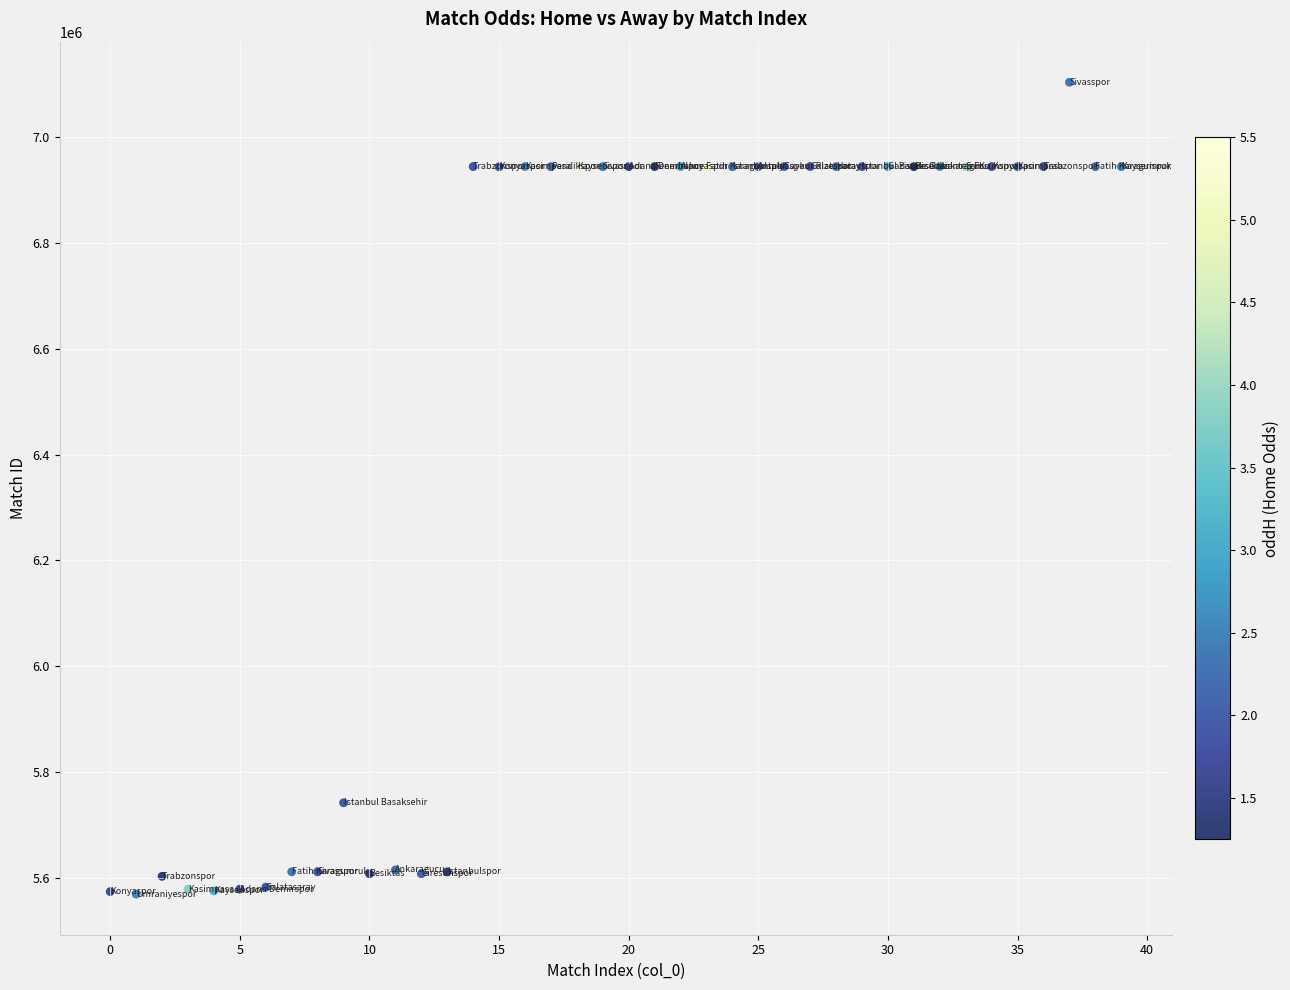

What is the range of Y values (max minus min)?

1533299